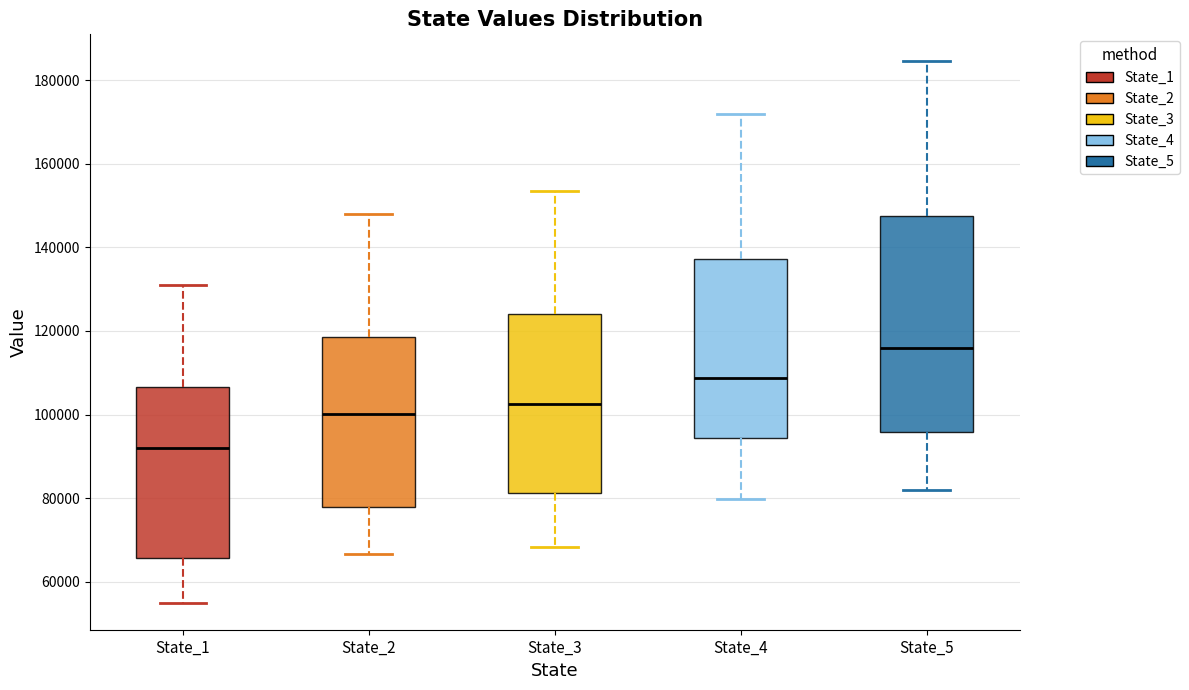

Reading left to right, transcribe this box plot: for each box, give where its median line is, the range the box spans, and where its two whiskers end, as read against the y-axis. The values are not printed on the chart, so give them approximately, as read against the axis.

State_1: median 92000, box 66000 to 106000, whiskers 56000 to 132000
State_2: median 100000, box 78000 to 118000, whiskers 66000 to 148000
State_3: median 102000, box 82000 to 124000, whiskers 68000 to 154000
State_4: median 108000, box 94000 to 138000, whiskers 80000 to 172000
State_5: median 116000, box 96000 to 148000, whiskers 82000 to 184000